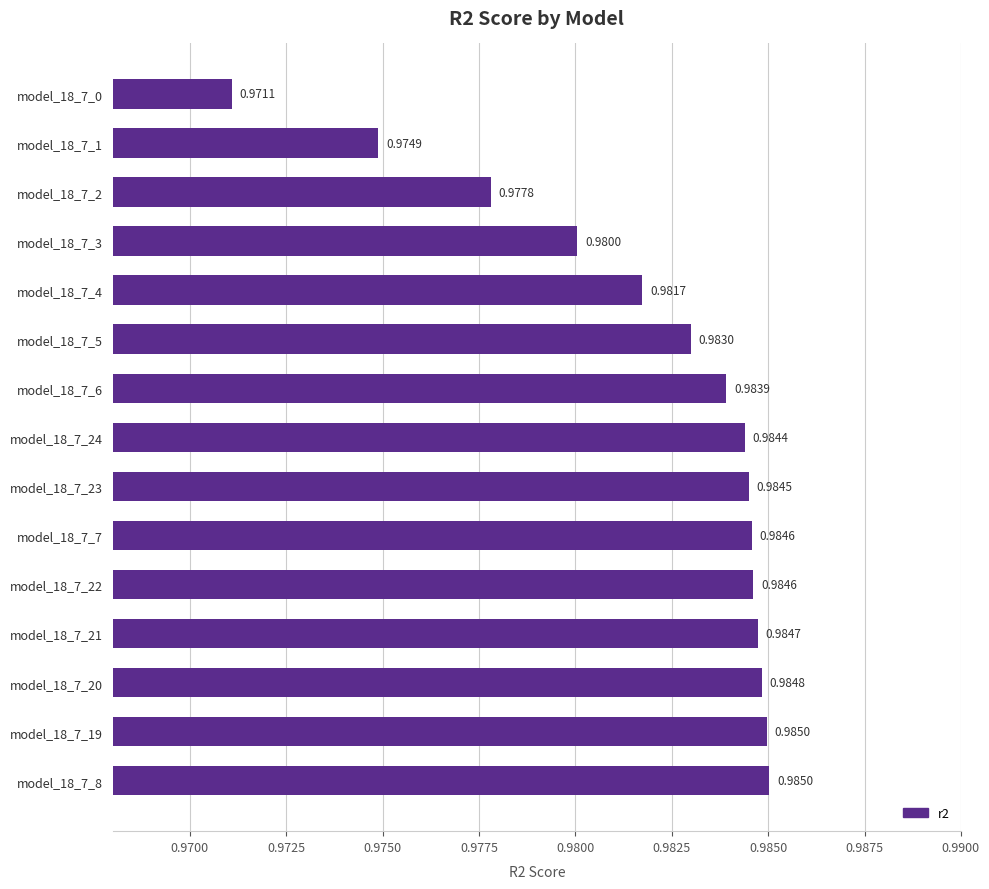

What is the sum of the values at model_18_7_2 and model_18_7_6?

2.0